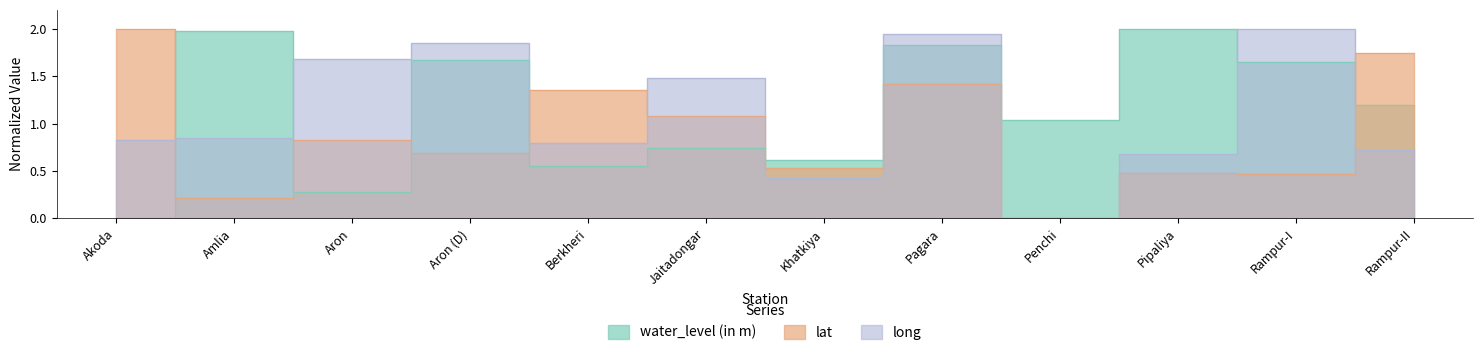

Reading right to left, transcribe all the data shown in this chart.

water_level (in m): Rampur-II=1.2	Rampur-I=1.7	Pipaliya=2.0	Penchi=1.0	Pagara=1.8	Khatkiya=0.6	Jaitadongar=0.7	Berkheri=0.6	Aron (D)=1.7	Aron=0.3	Amlia=2.0	Akoda=0.0
lat: Rampur-II=1.7	Rampur-I=0.5	Pipaliya=0.5	Penchi=0.0	Pagara=1.4	Khatkiya=0.5	Jaitadongar=1.1	Berkheri=1.3	Aron (D)=0.7	Aron=0.8	Amlia=0.2	Akoda=2.0
long: Rampur-II=0.7	Rampur-I=2.0	Pipaliya=0.7	Penchi=0.0	Pagara=1.9	Khatkiya=0.4	Jaitadongar=1.5	Berkheri=0.8	Aron (D)=1.8	Aron=1.7	Amlia=0.9	Akoda=0.8